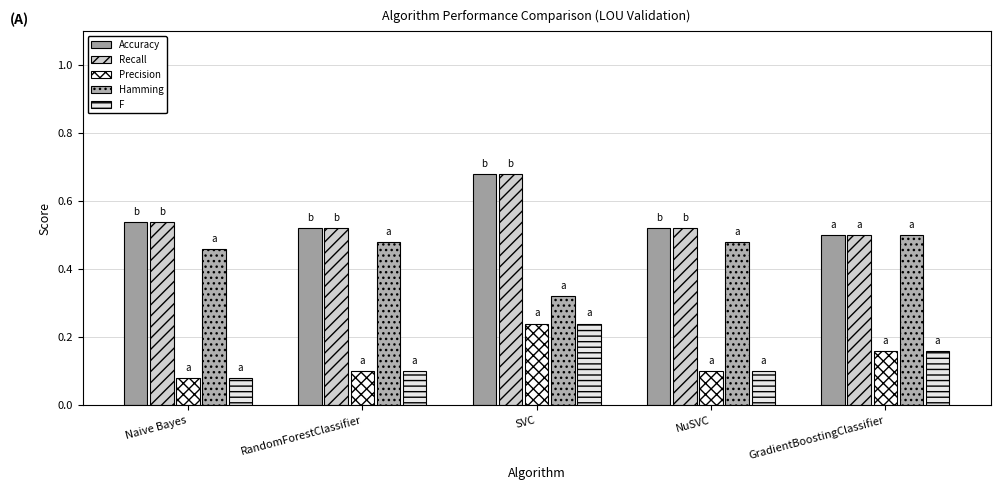

Are the bars grouped side by side (vs. stacked)?

Yes